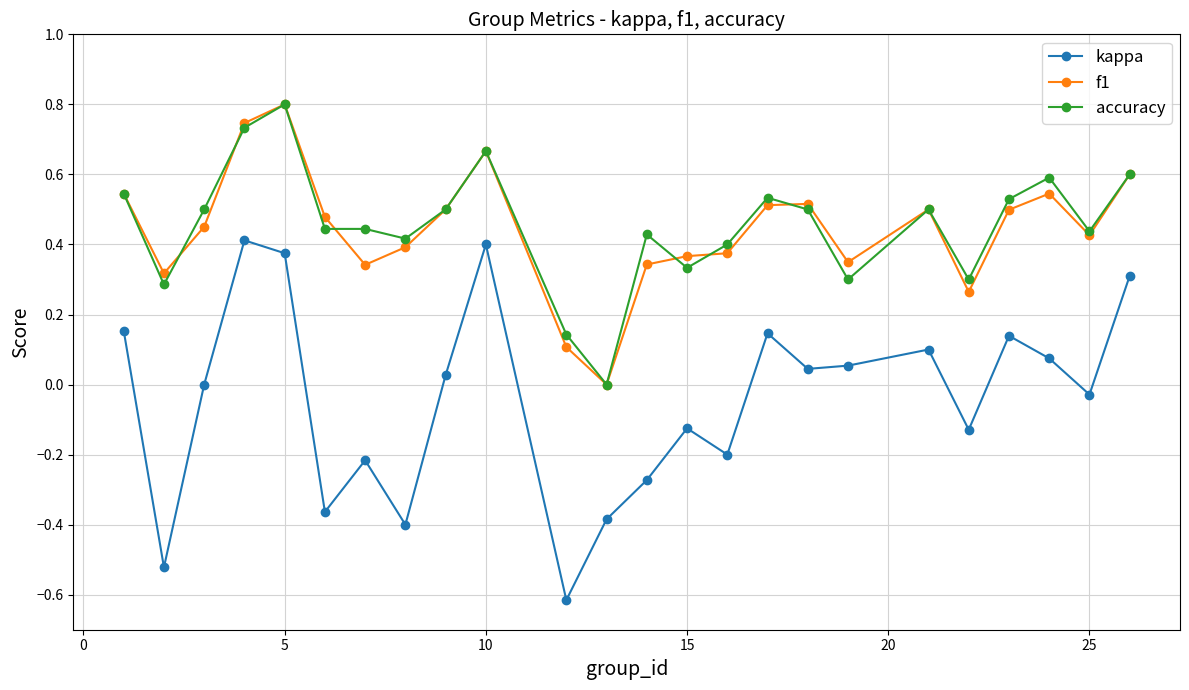

What are all the series names shown in the legend?

kappa, f1, accuracy